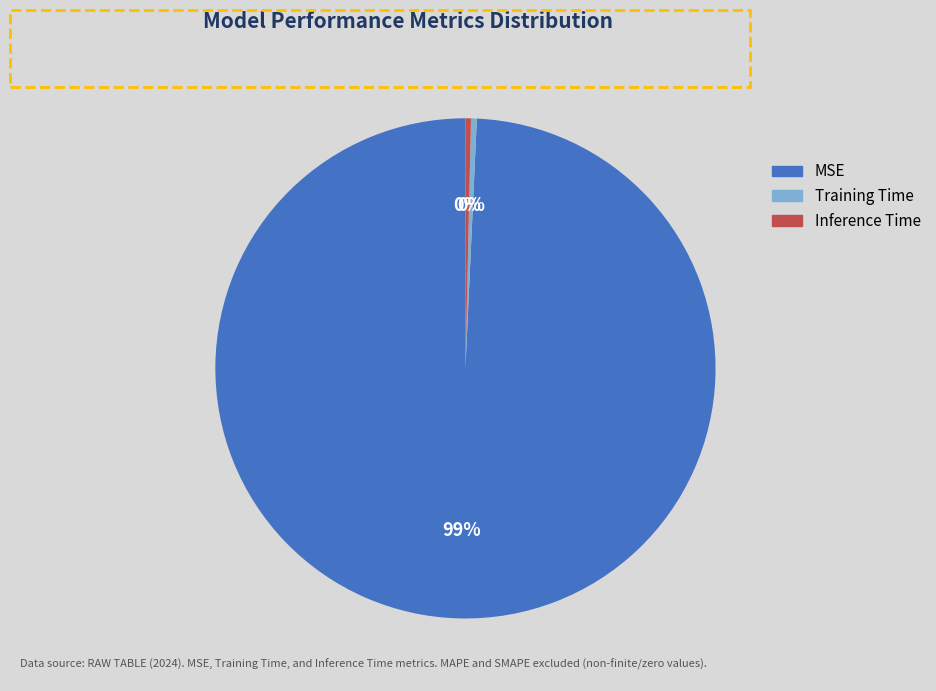

The Training Time slice represents 0% of the pie. True or false?

True